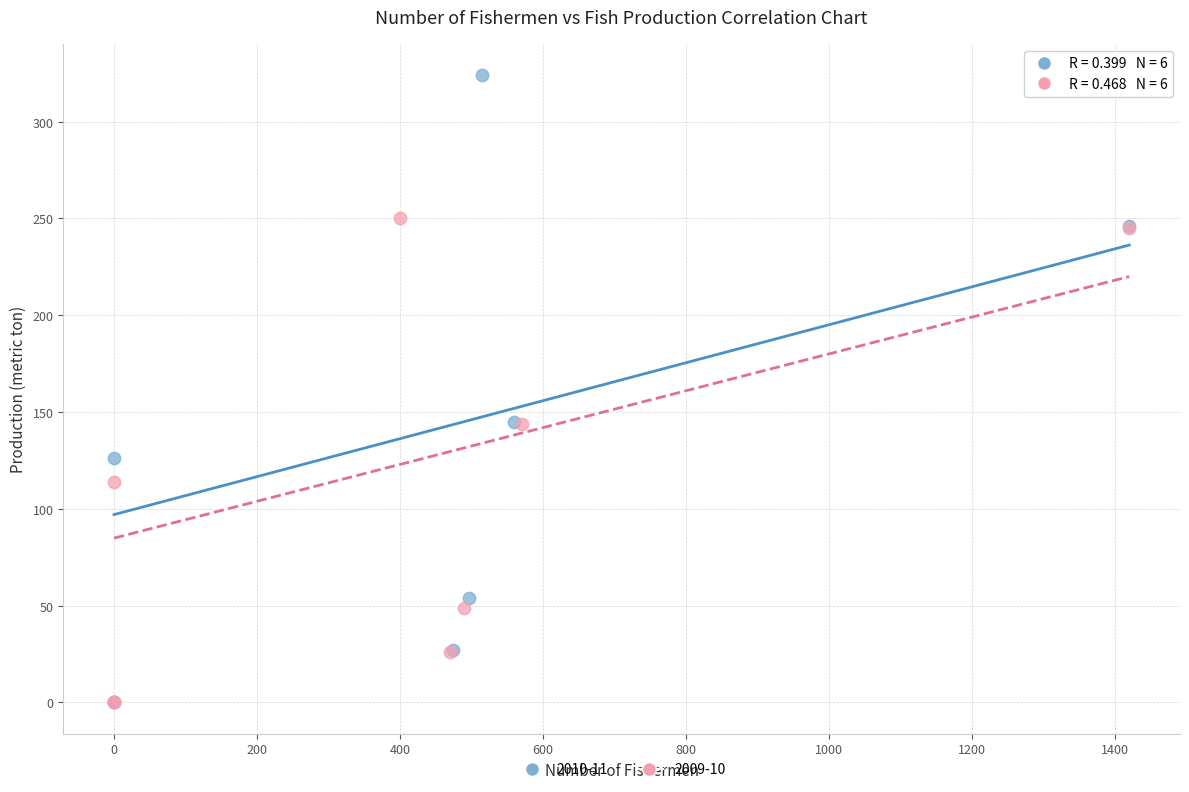

Which series has the widest spread of Y values?

2010-11